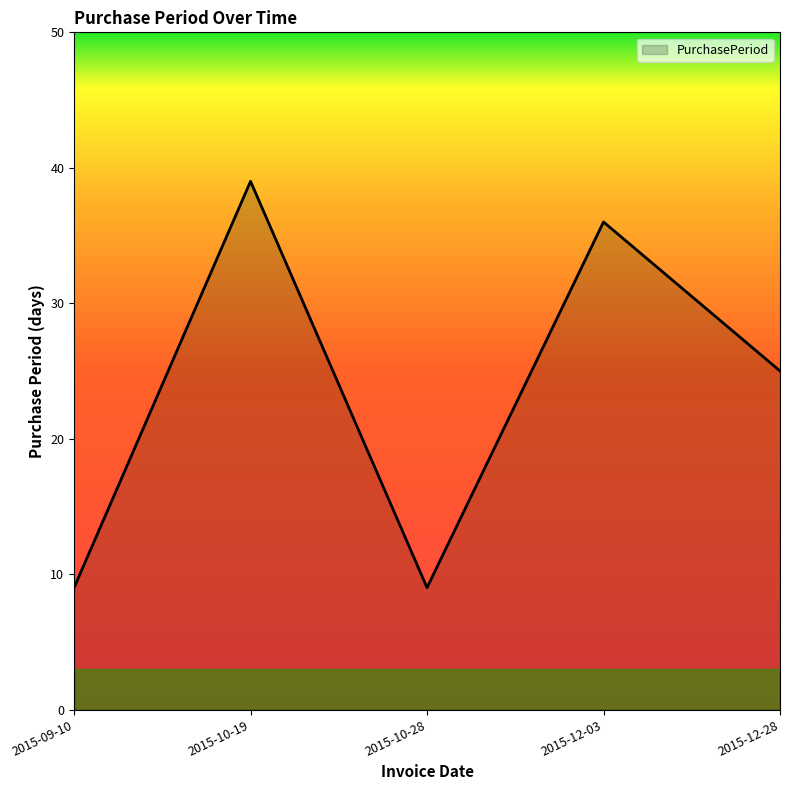

Approximately how many times larger is the value at 2015-10-19 compared to 2015-12-03?

1.1